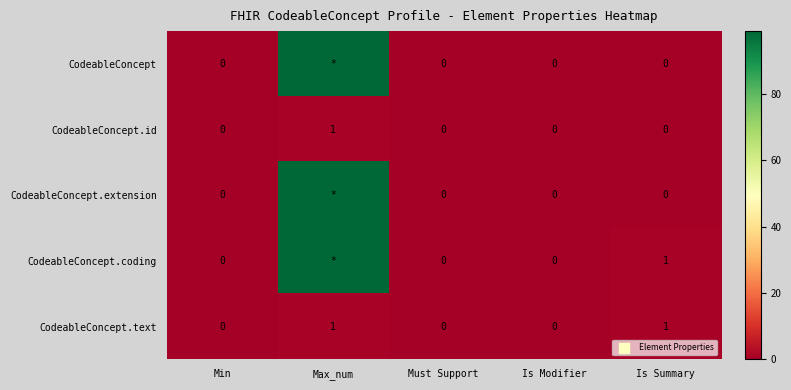

True or false: CodeableConcept.text has a value of -1 at Must Support.

False